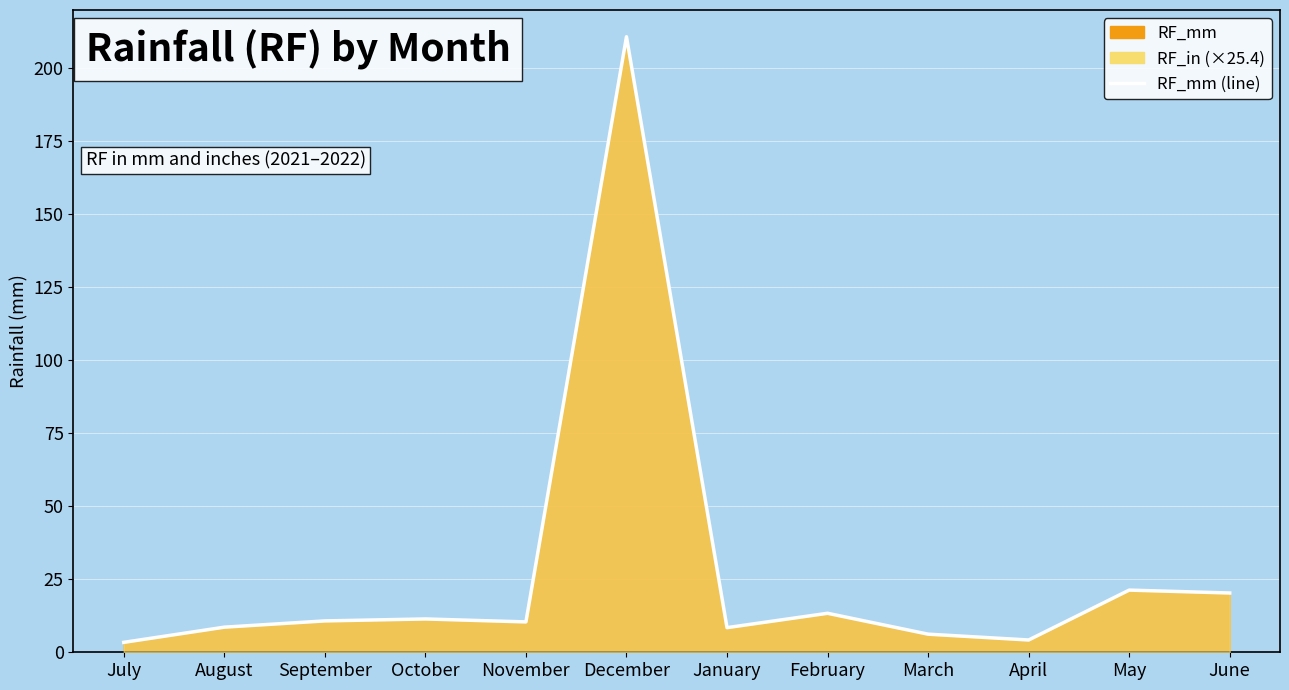

Reading left to right, transcribe all the data shown in this chart.

3.4	8.6	10.7	11.4	10.4	210.8	8.4	13.4	6.2	4.2	21.3	20.3